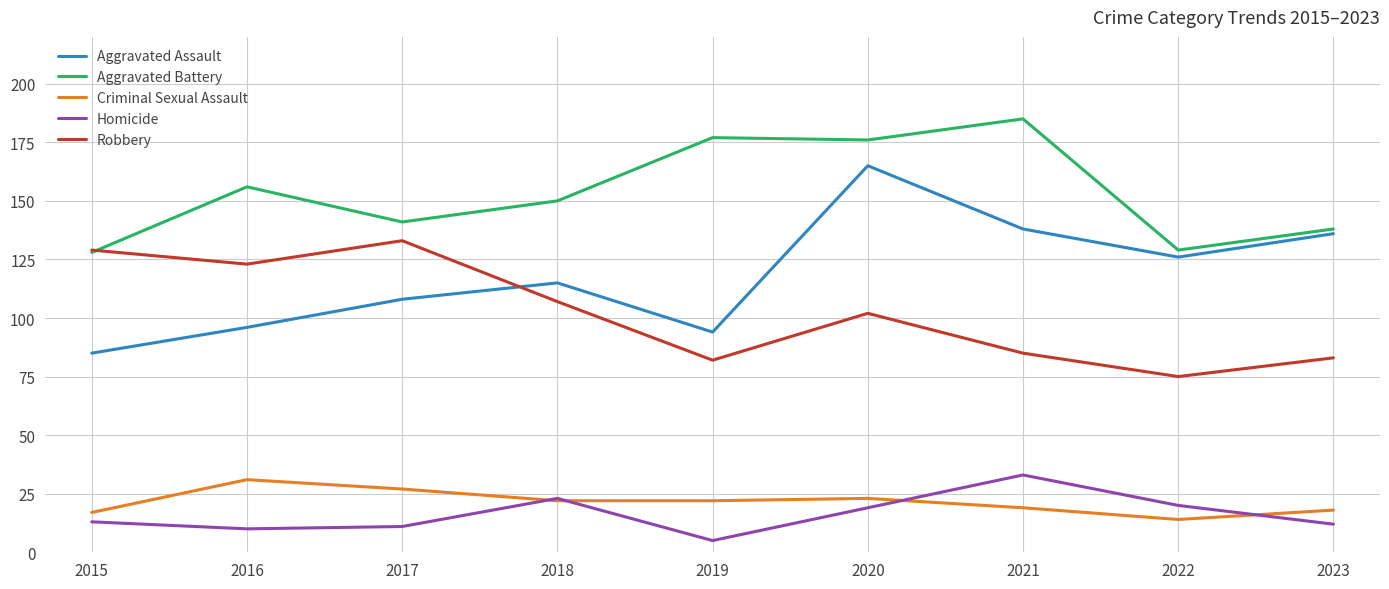

True or false: Homicide and Aggravated Battery intersect in this chart.

False